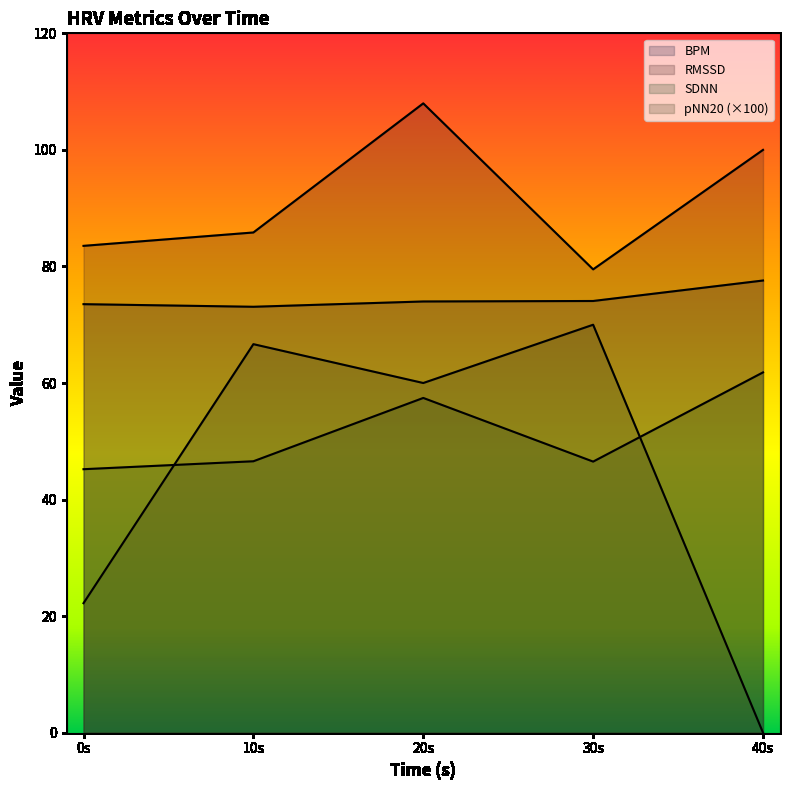

Reading left to right, transcribe all the data shown in this chart.

BPM: 73.5	73.1	74.0	74.1	77.6
RMSSD: 83.5	85.8	108.0	79.5	100.0
SDNN: 45.2	46.6	57.4	46.5	61.8
pNN20: 22.2	66.7	60.0	70.0	0.0